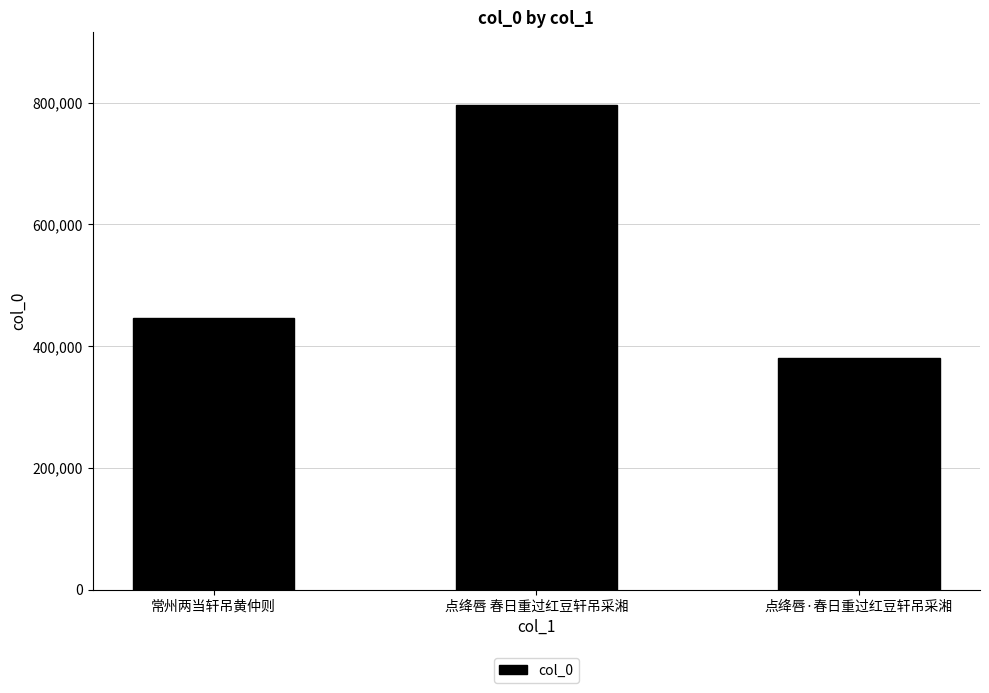

Reading left to right, what are all the values shown in this chart?

446085	796857	380187